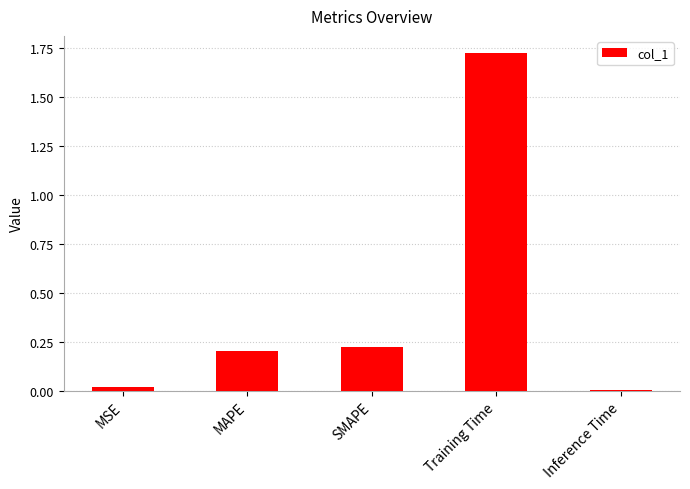

What is the label of the 4th bar from the right?

MAPE